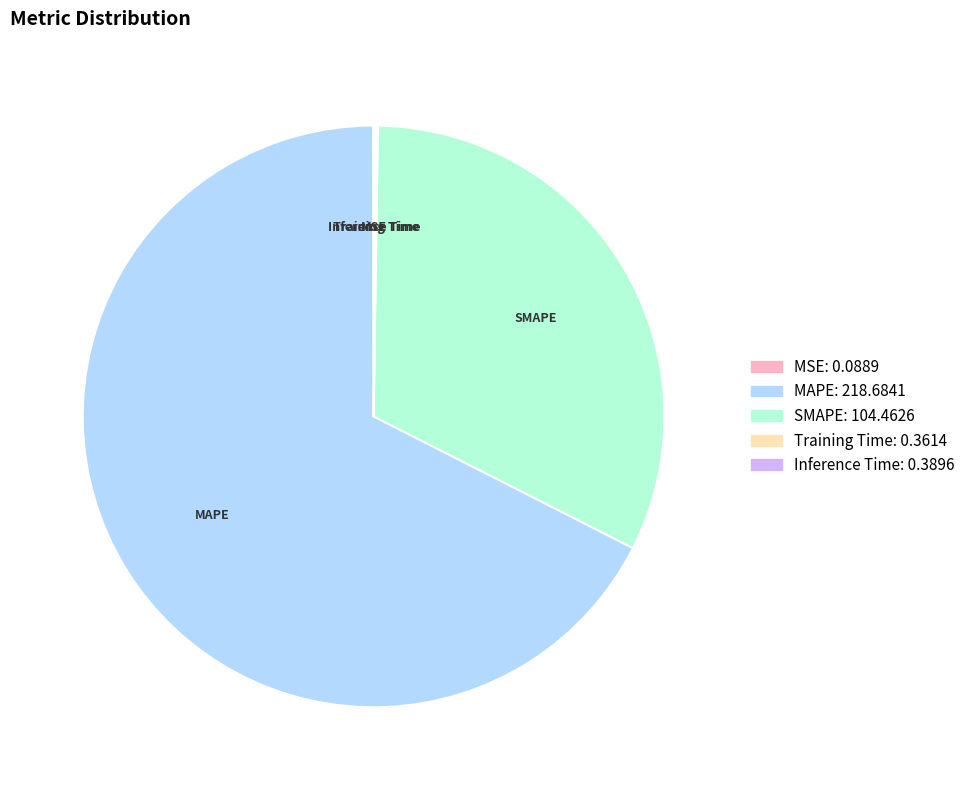

Do MAPE and SMAPE together represent more than half of the pie?

Yes